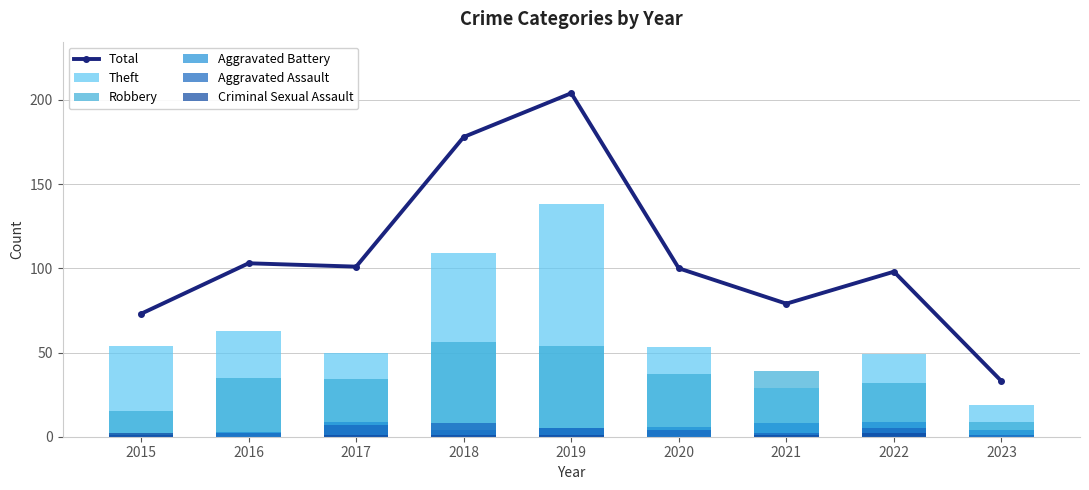

What is the lowest value of the Total series?

33